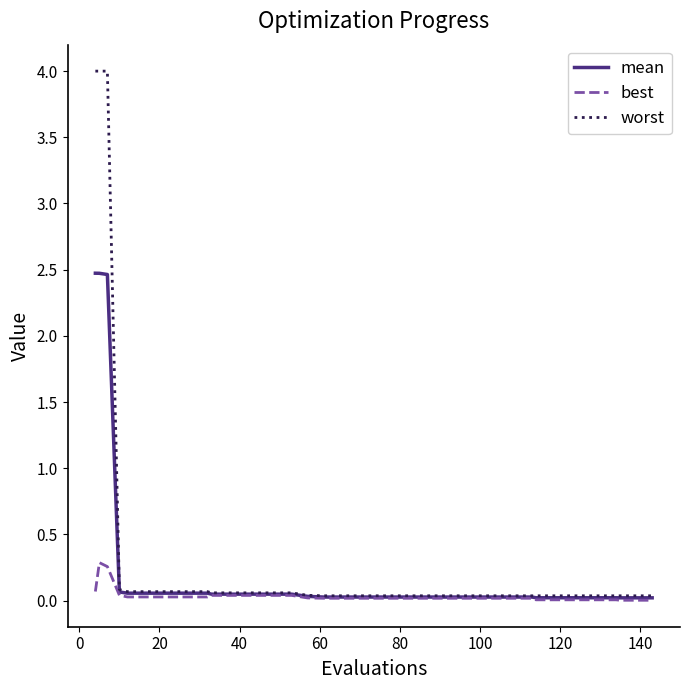

Which series has the largest range (max minus min)?

worst